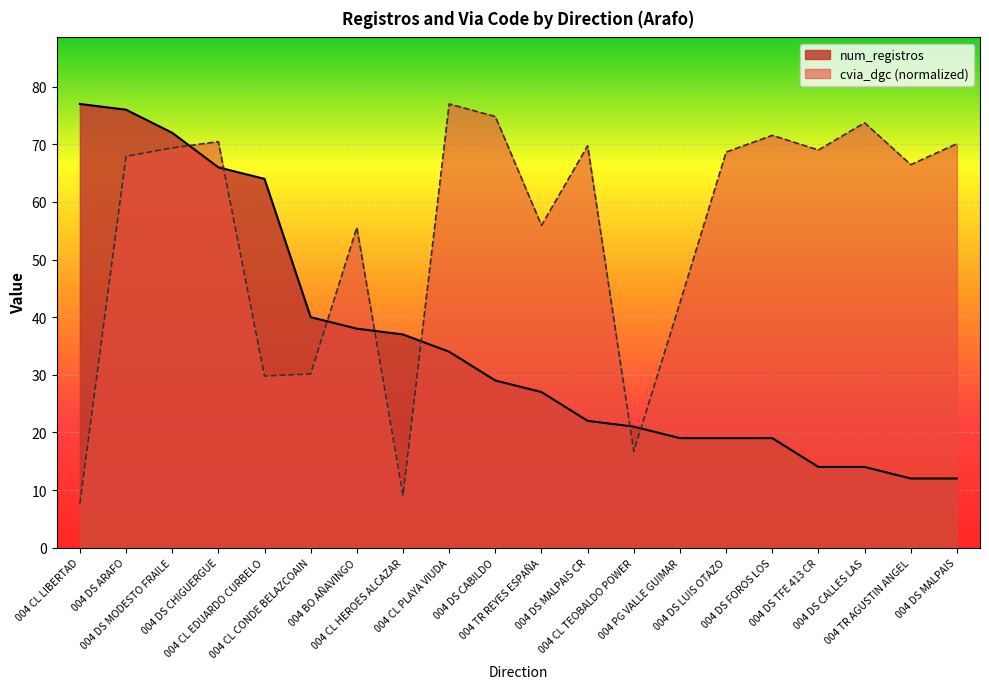

Where do num_registros and cvia_dgc first cross each other?

004 DS MODESTO FRAILE and 004 DS CHIGUERGUE